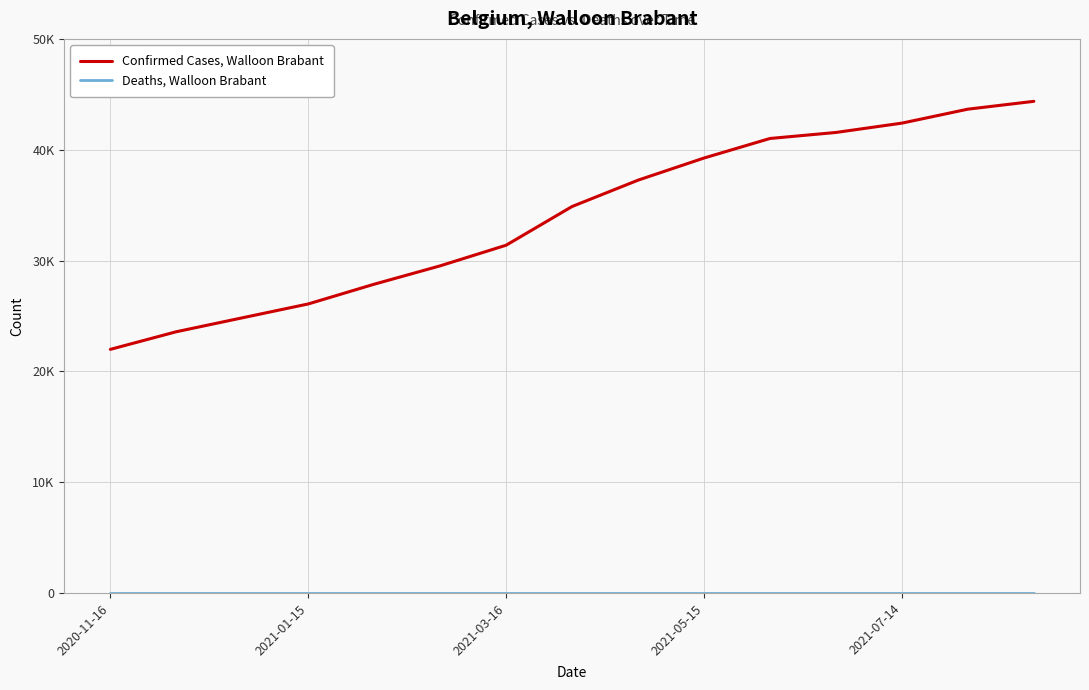

Does the chart have visible grid lines?

Yes